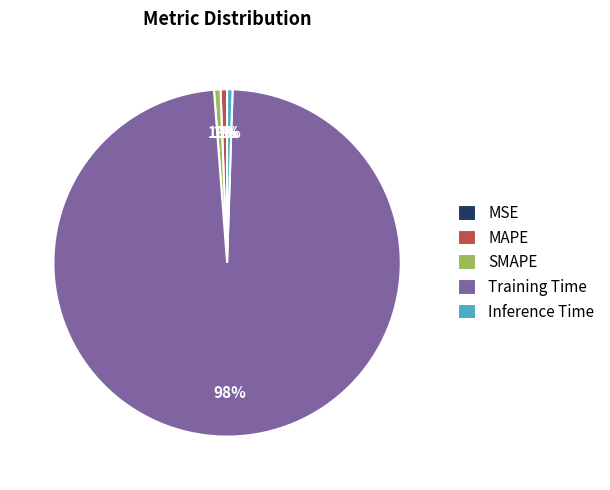

Is there a majority slice in this chart?

Yes